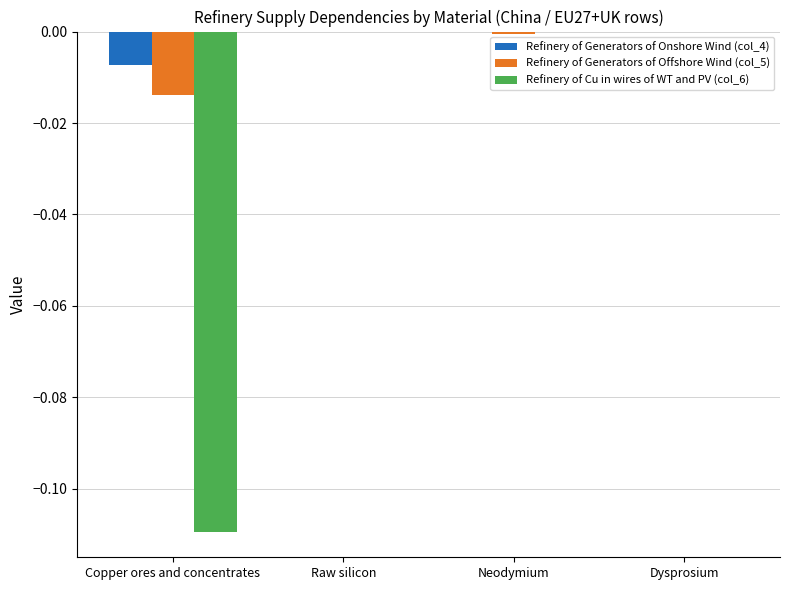

Between Copper ores and concentrates and Raw silicon, which series saw the biggest shift?

Refinery of Cu in wires of WT and PV (col_6)